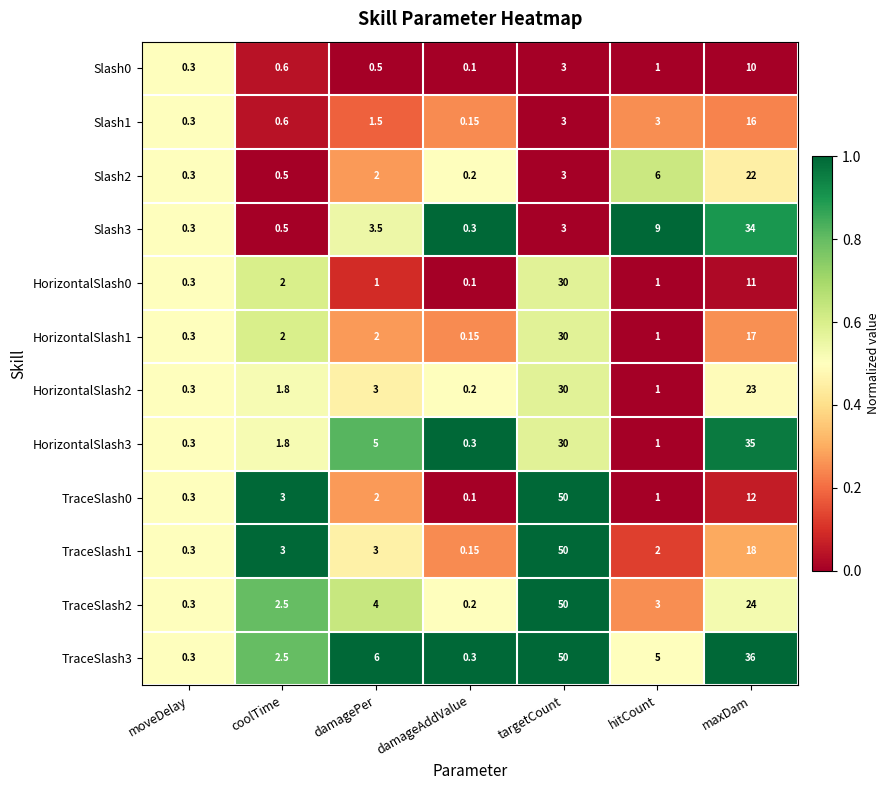

List the labels in order of Slash2 value, smallest first.

damageAddValue, moveDelay, coolTime, damagePer, targetCount, hitCount, maxDam